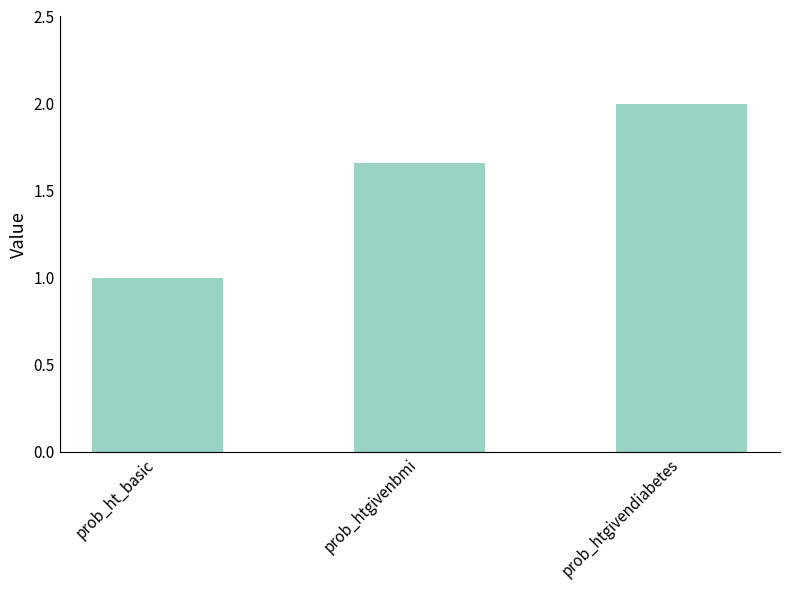

What is the change in value from prob_htgivenbmi to prob_htgivendiabetes?

+0.3